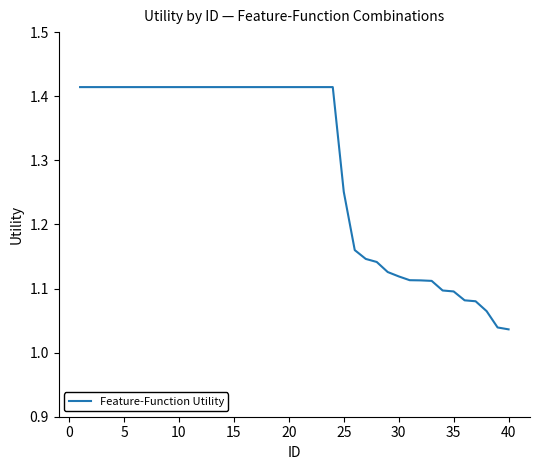

What is the difference between the maximum and minimum values?

0.4